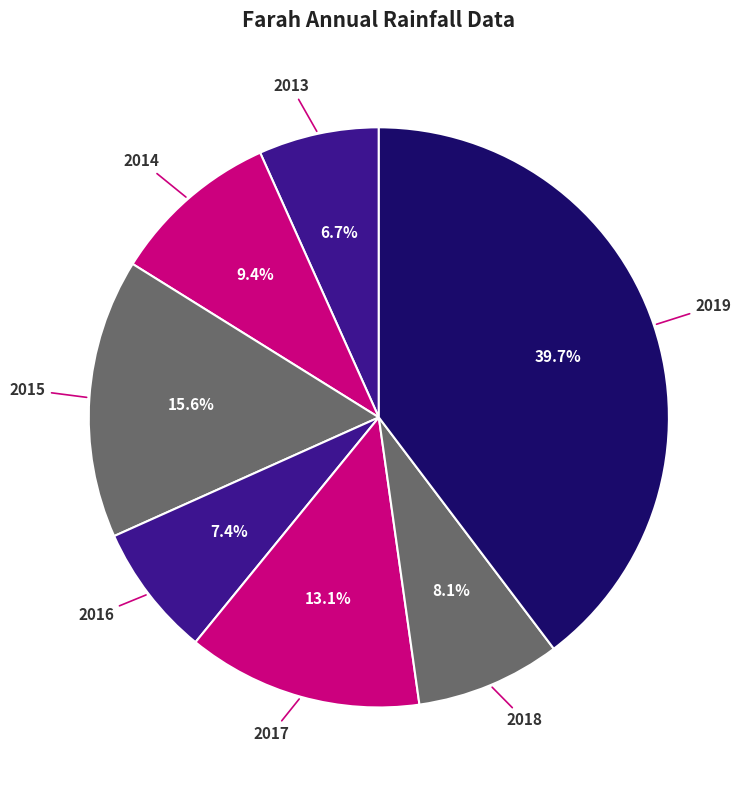

What percentage is NOT represented by 2018?

91.9%